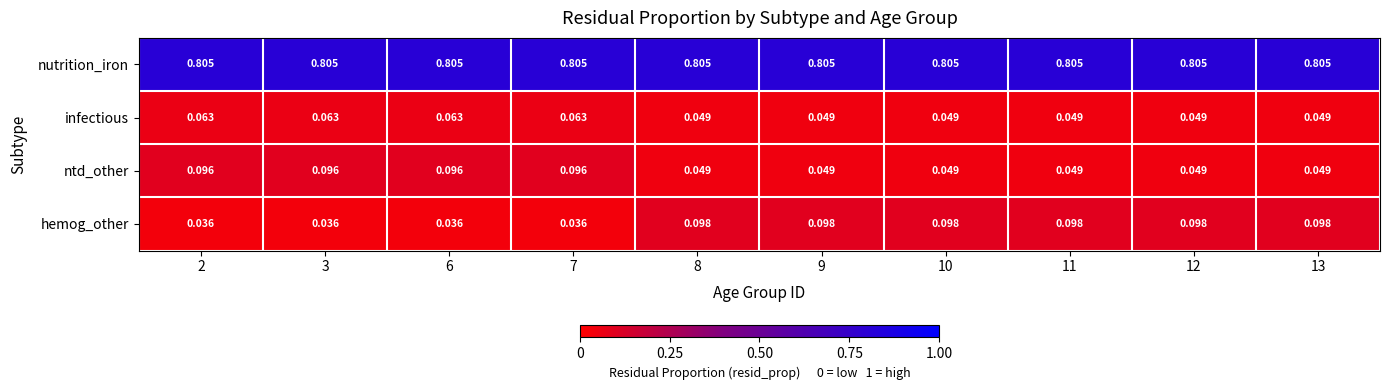

Rank the series by their maximum value, from highest to lowest.

nutrition_iron, hemog_other, ntd_other, infectious